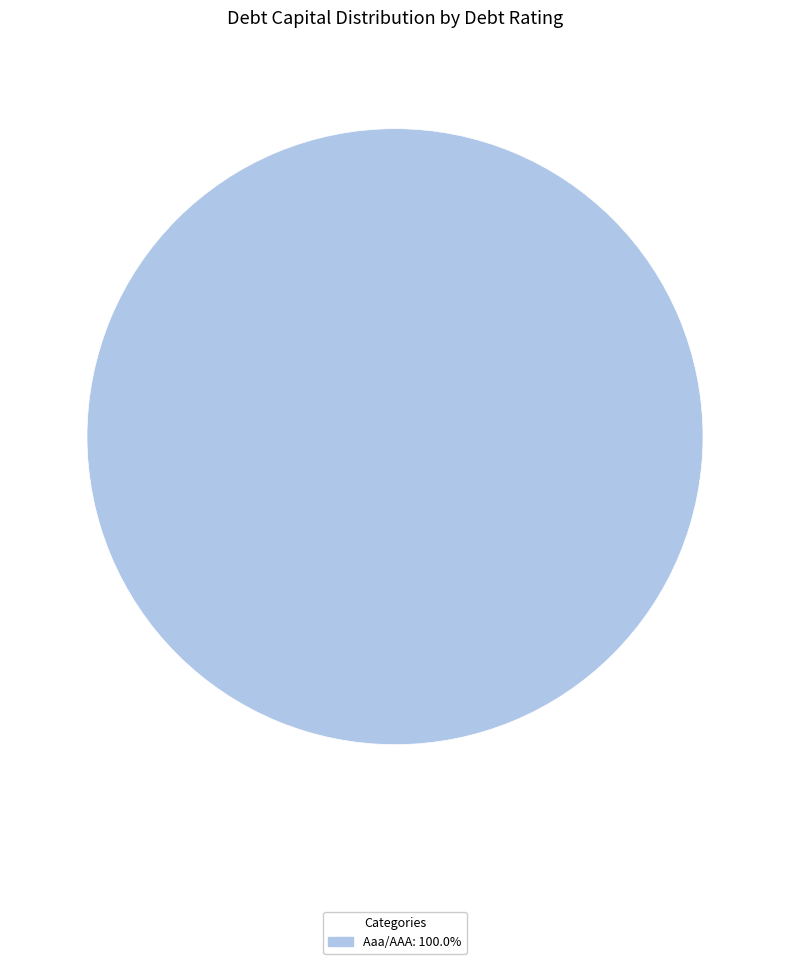

Does any single category account for the majority?

Yes